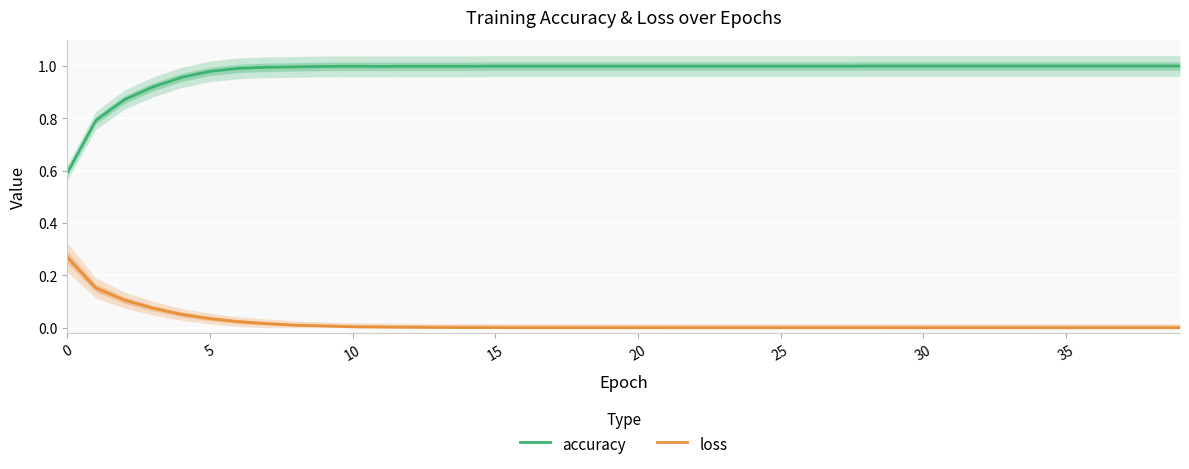

True or false: accuracy and loss cross at least once.

False